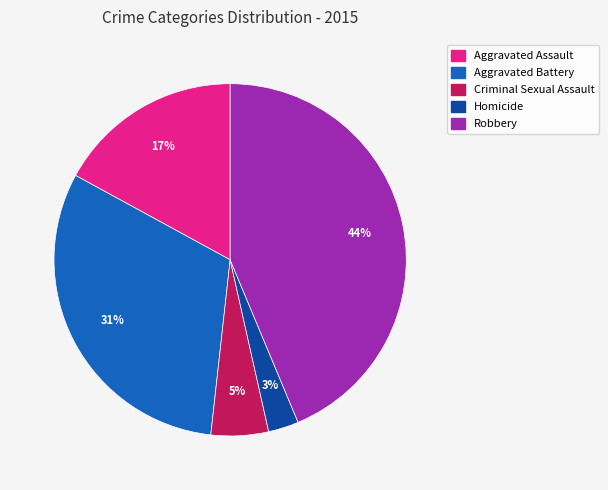

What percentage is the Criminal Sexual Assault slice, to the nearest percent?

5%